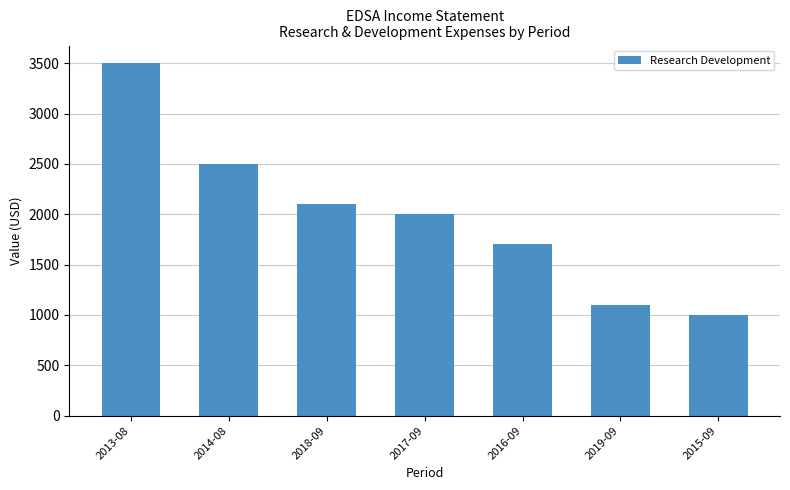

What is the smallest value displayed?

1000